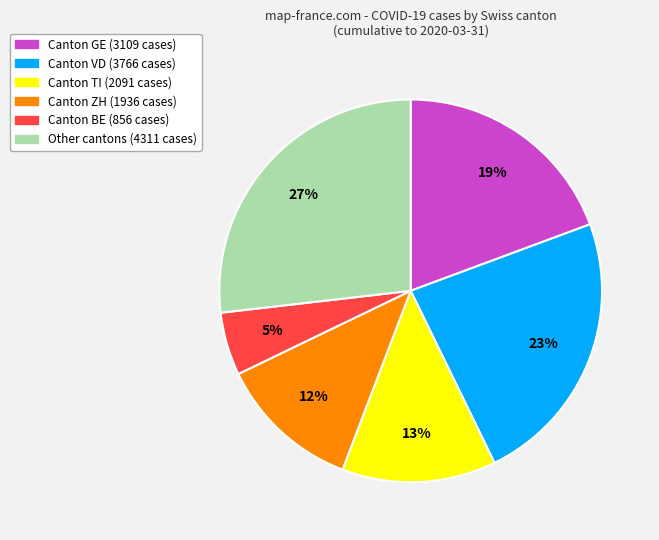

Count the number of slices in the pie.

6